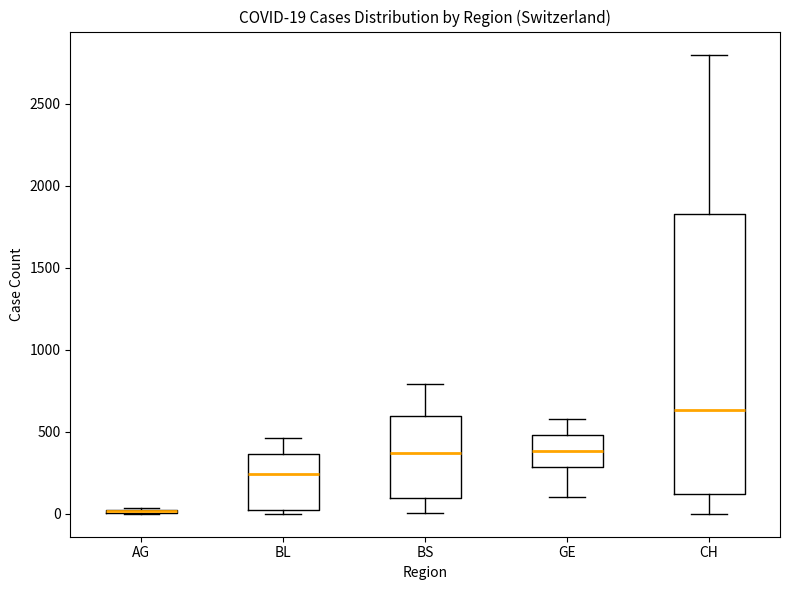

Which box is the tallest, from its lower edge to its upper edge?

CH